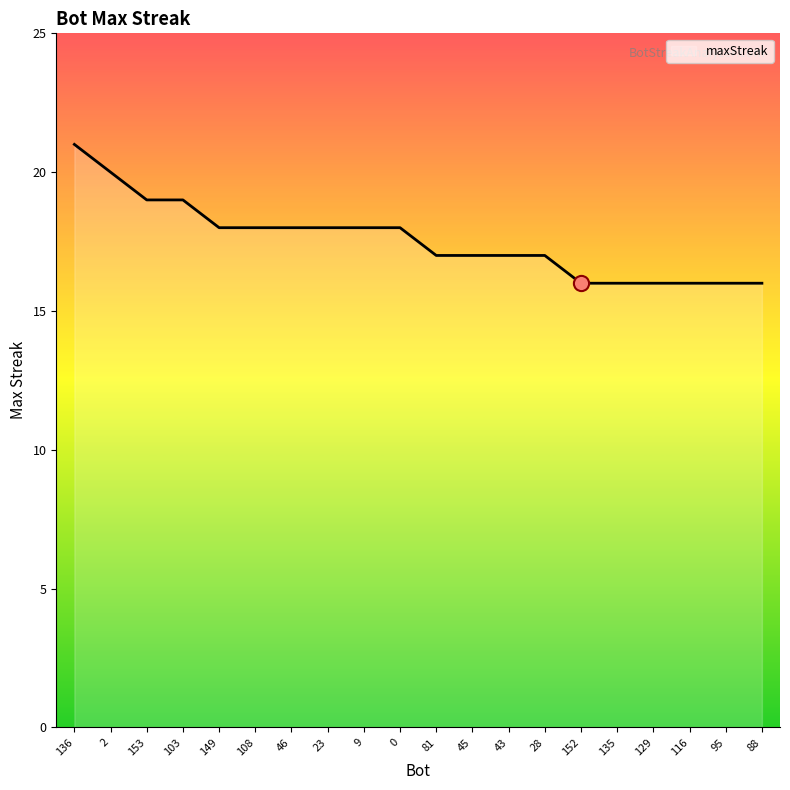

What is the ratio of the value at 2 to the value at 43?

1.2